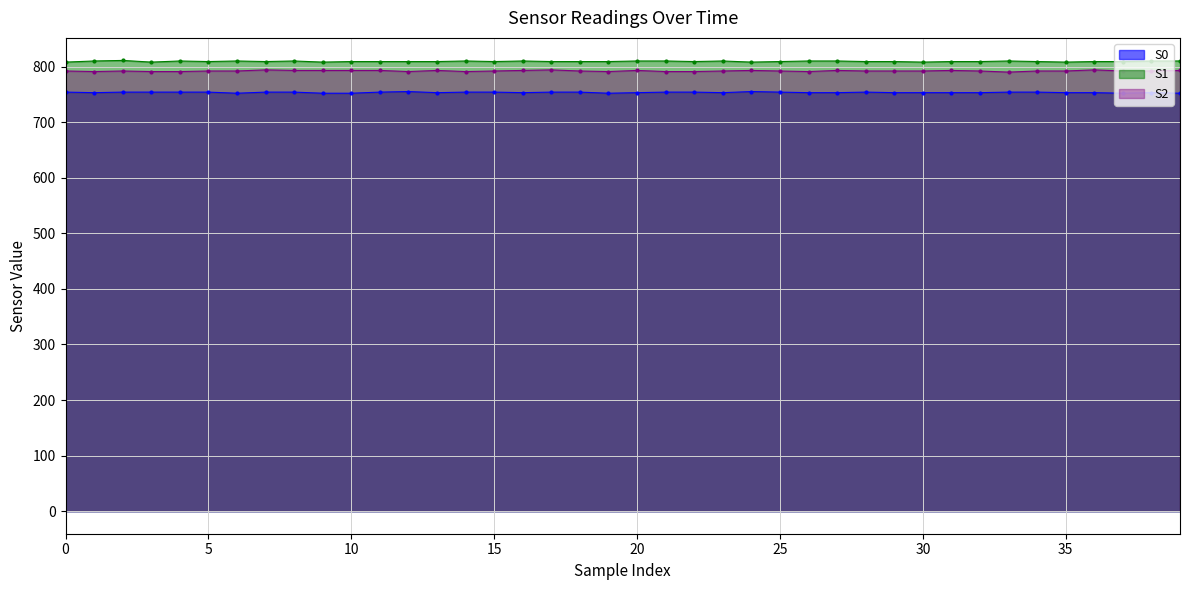

The value of S0 at 5 is 305. True or false?

False